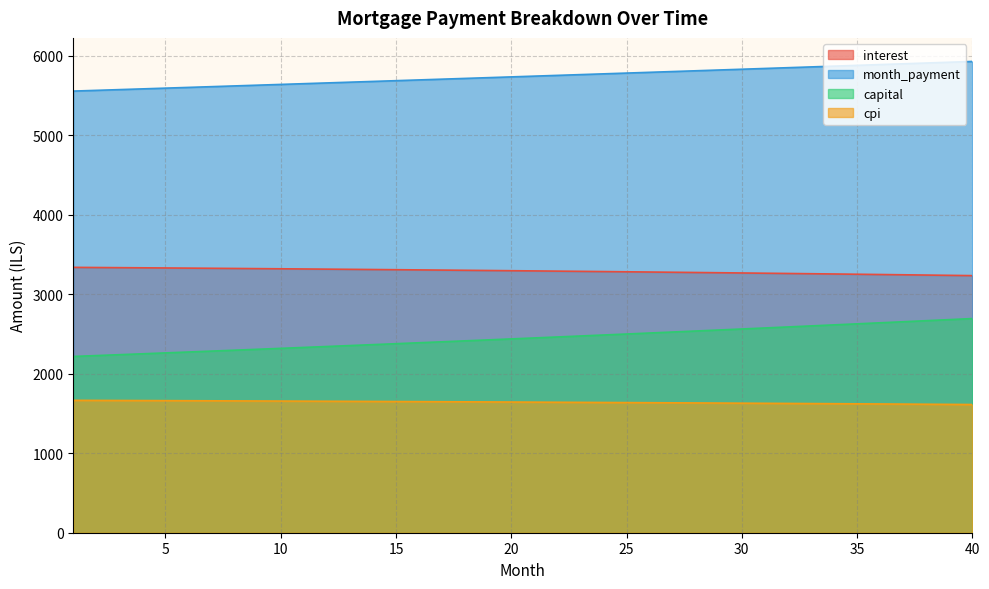

Rank the series at 32 from lowest to highest value.

cpi, capital, interest, month_payment